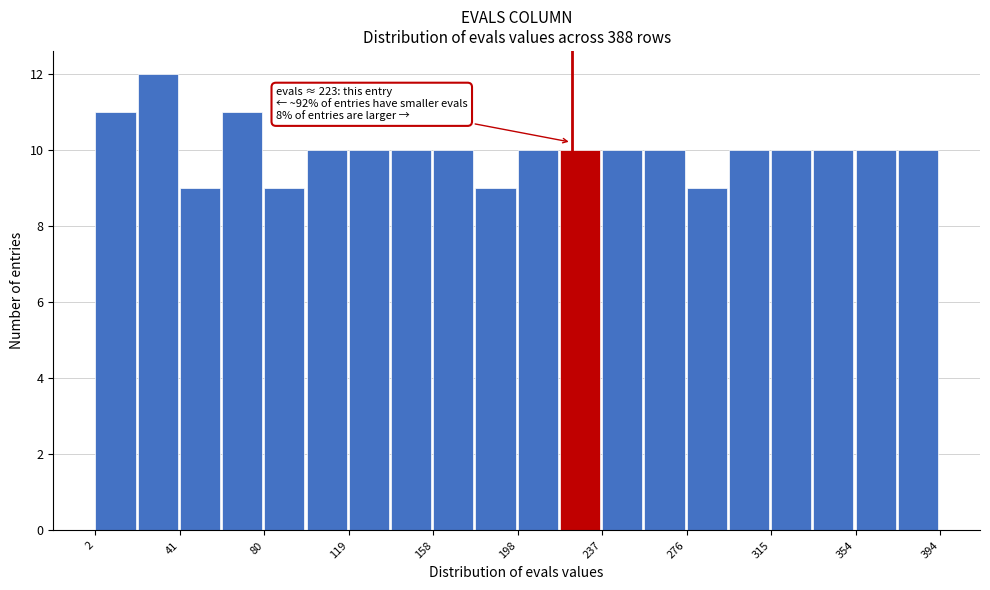

Read against the x-axis, roughly where is the centre of the tallest bar?

30